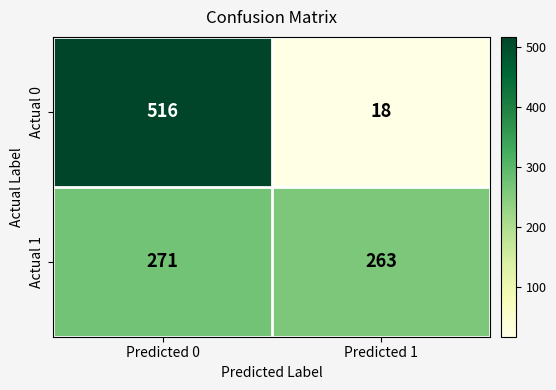

True or false: Actual 0 has a value of 28 at Predicted 1.

False